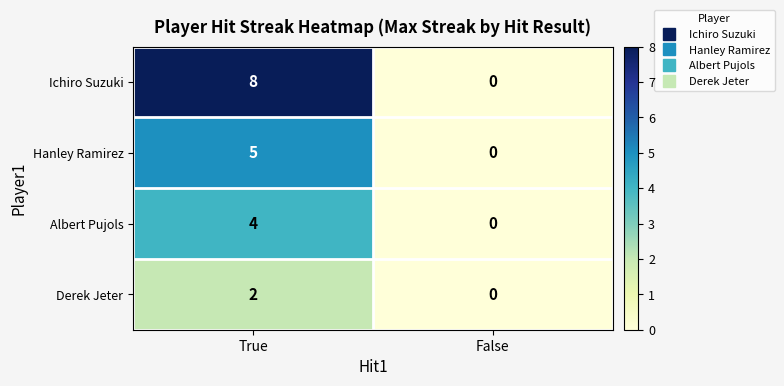

What is the difference between the Hanley Ramirez values at False and True?

5